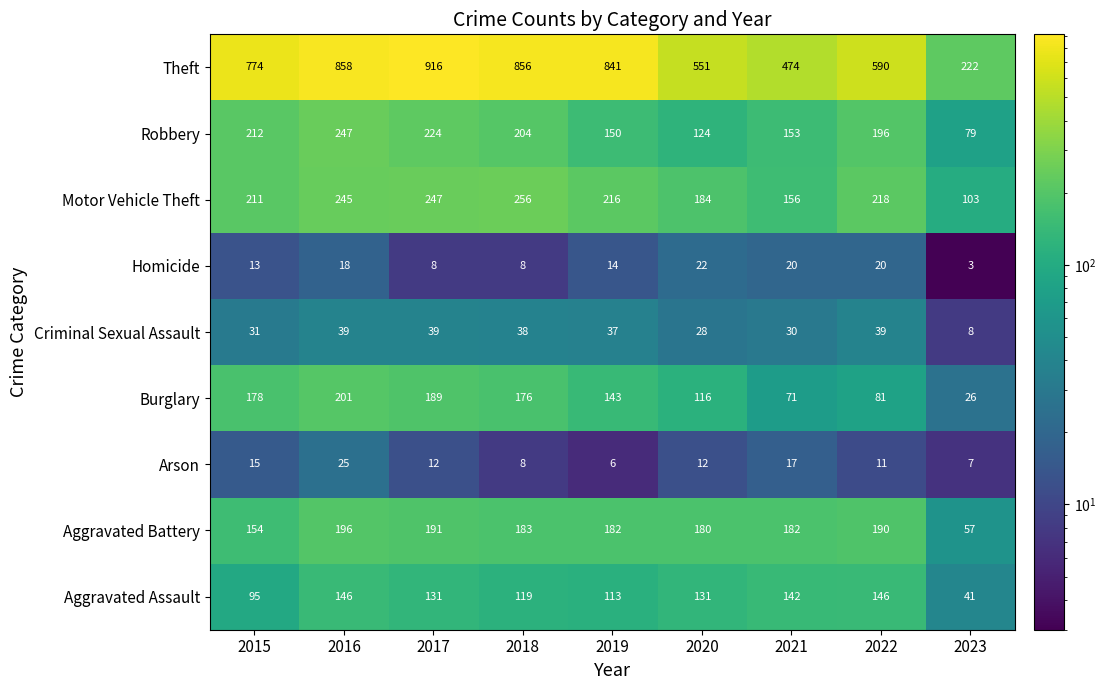

Rank the series by their maximum value, from lowest to highest.

Homicide, Arson, Criminal Sexual Assault, Aggravated Assault, Aggravated Battery, Burglary, Robbery, Motor Vehicle Theft, Theft